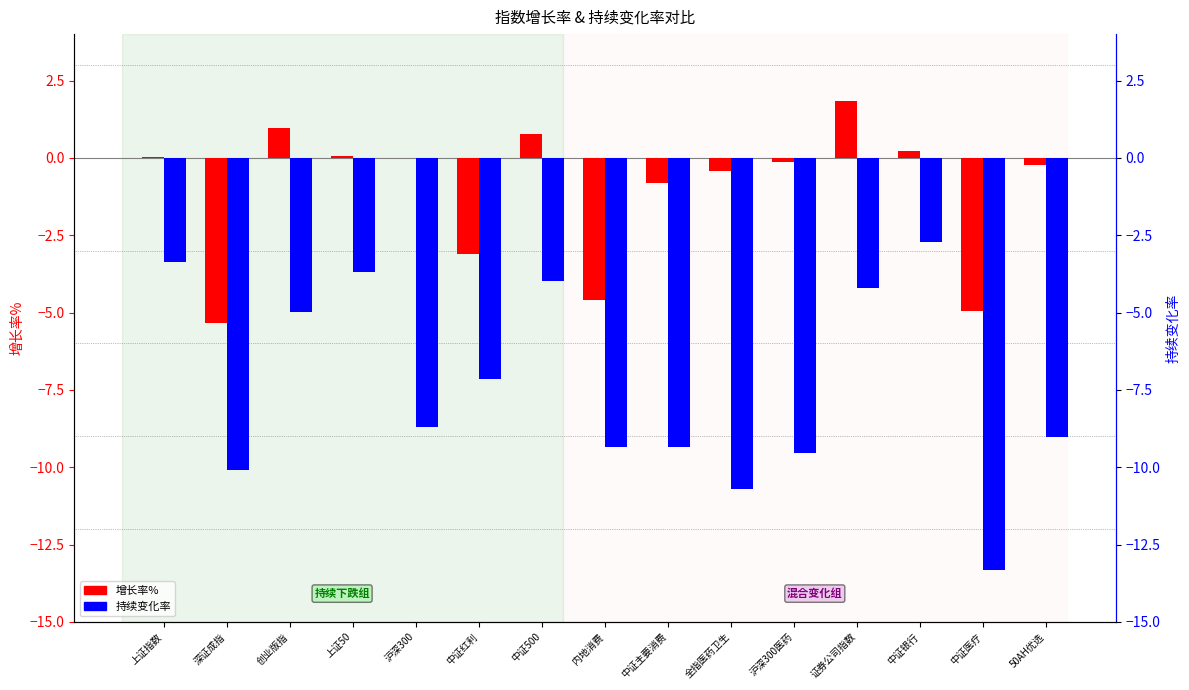

Between 中证500 and 创业版指, which is larger?

创业版指